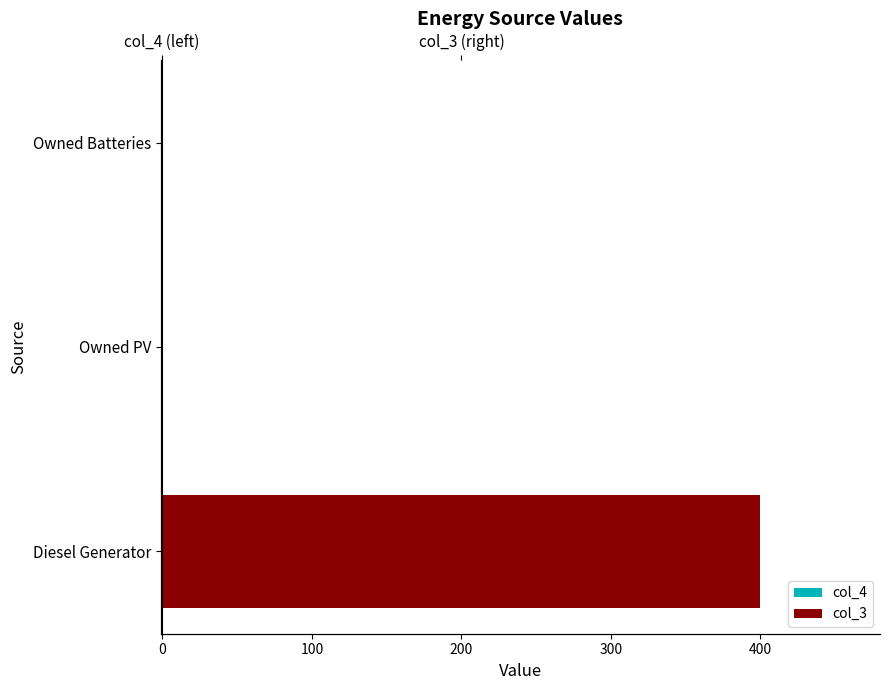

How many col_3 values are between 0 and 400?

3